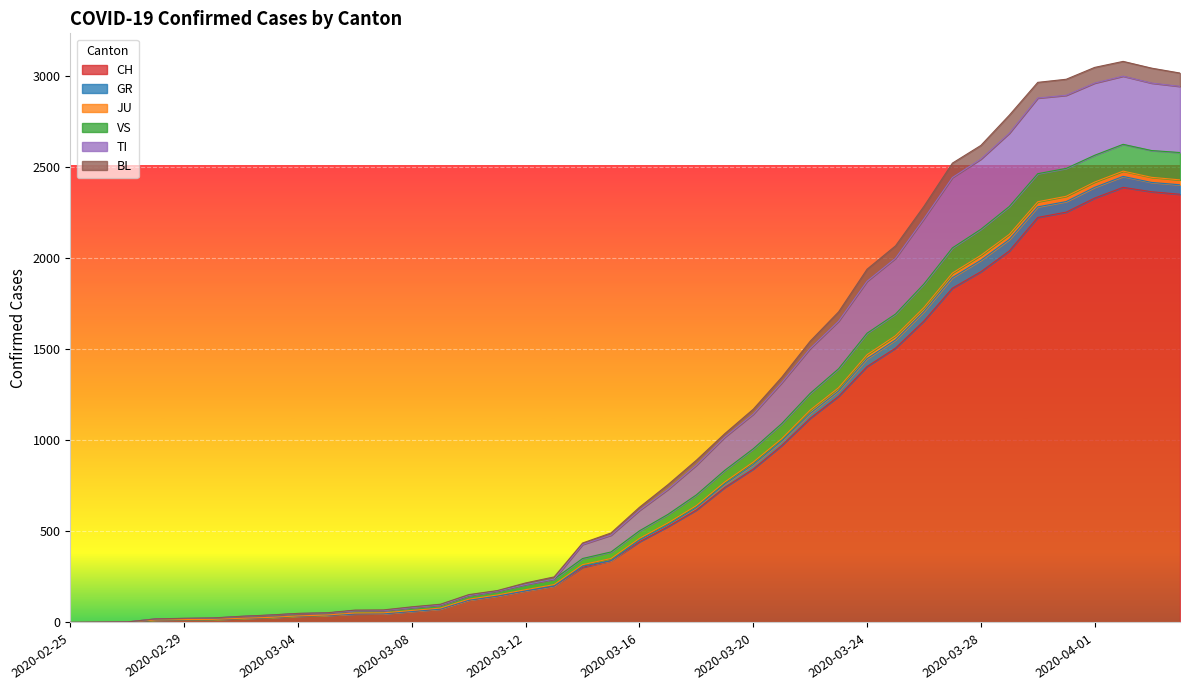

True or false: TI has more than 0 interior local peaks.

True